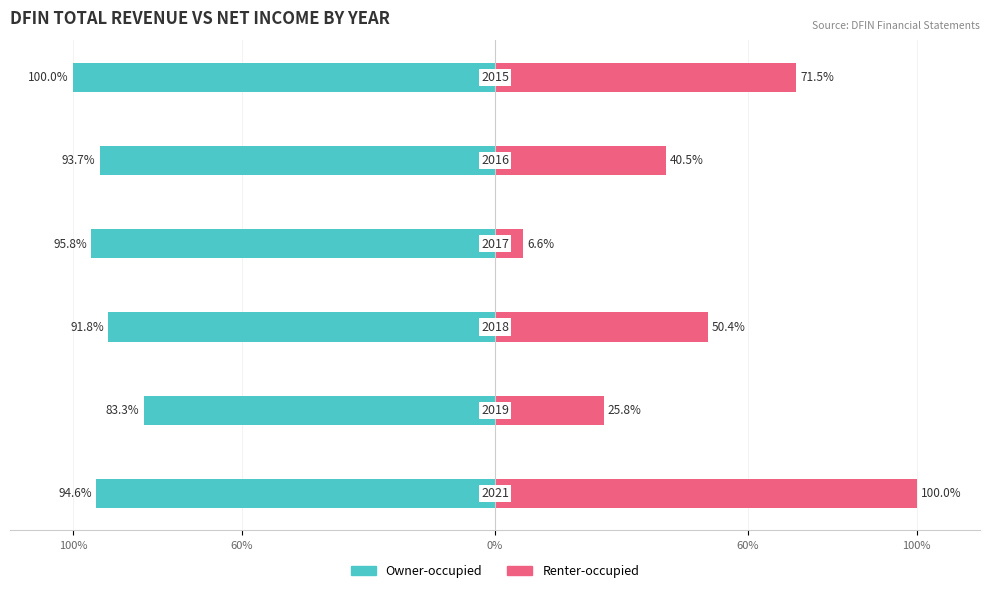

Are the bars horizontal?

Yes